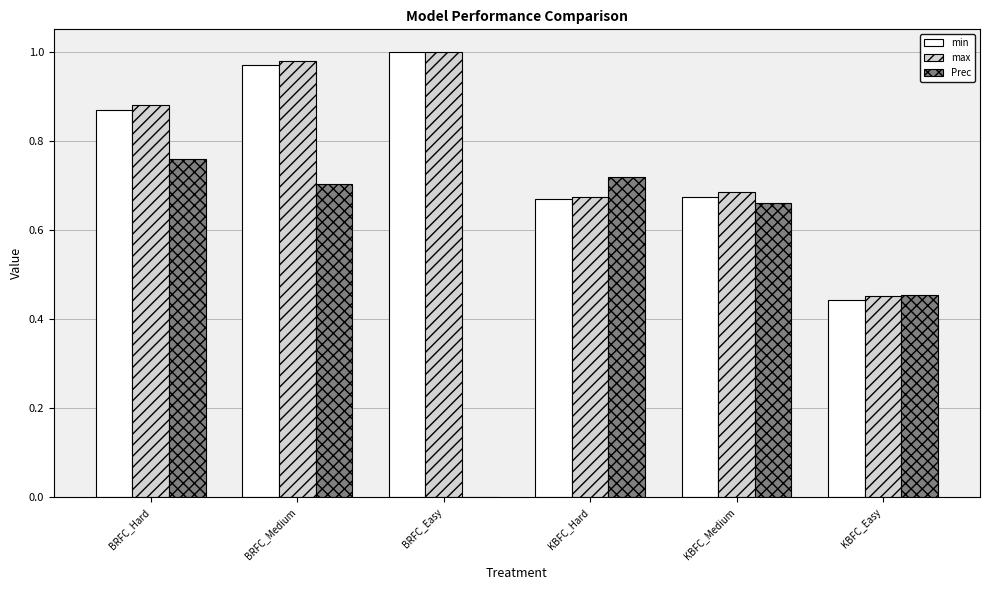

At which category is the sum across all series the highest?

BRFC_Medium